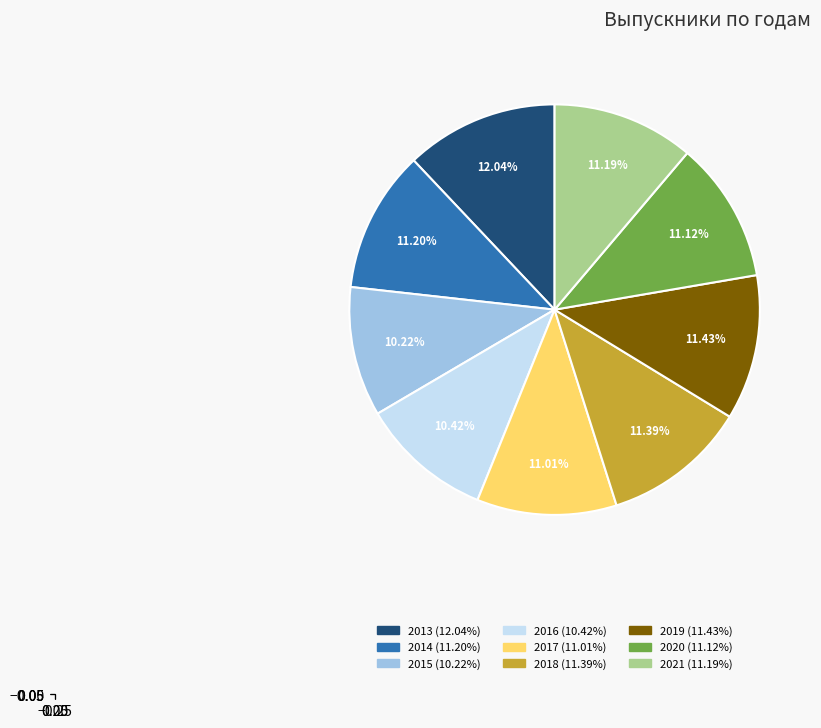

Is the sum of 2020 and 2019 greater than half?

No